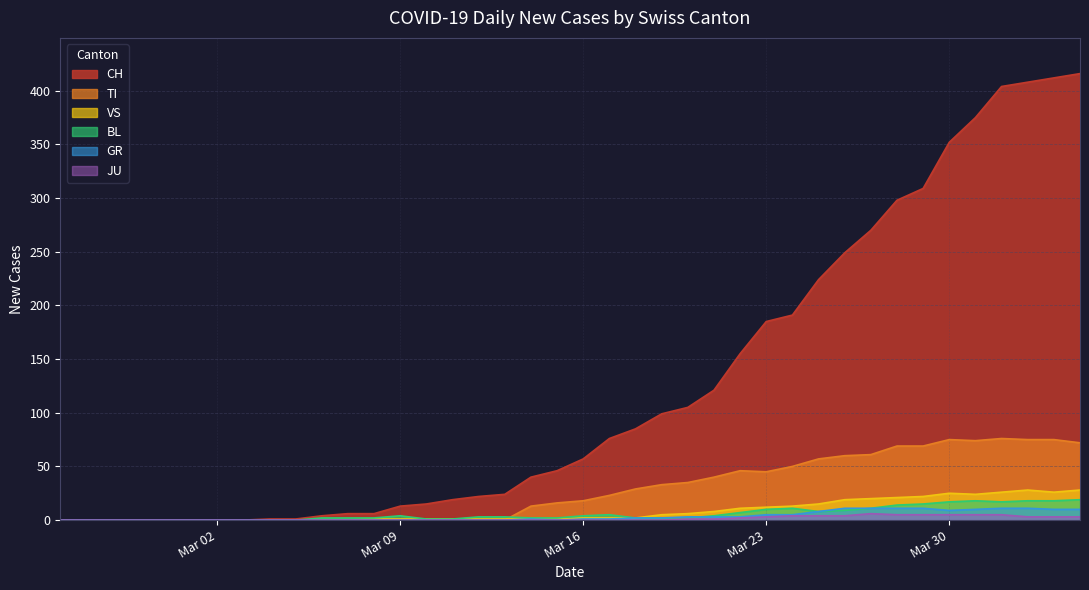

Does the chart display data point markers on the line(s)?

No